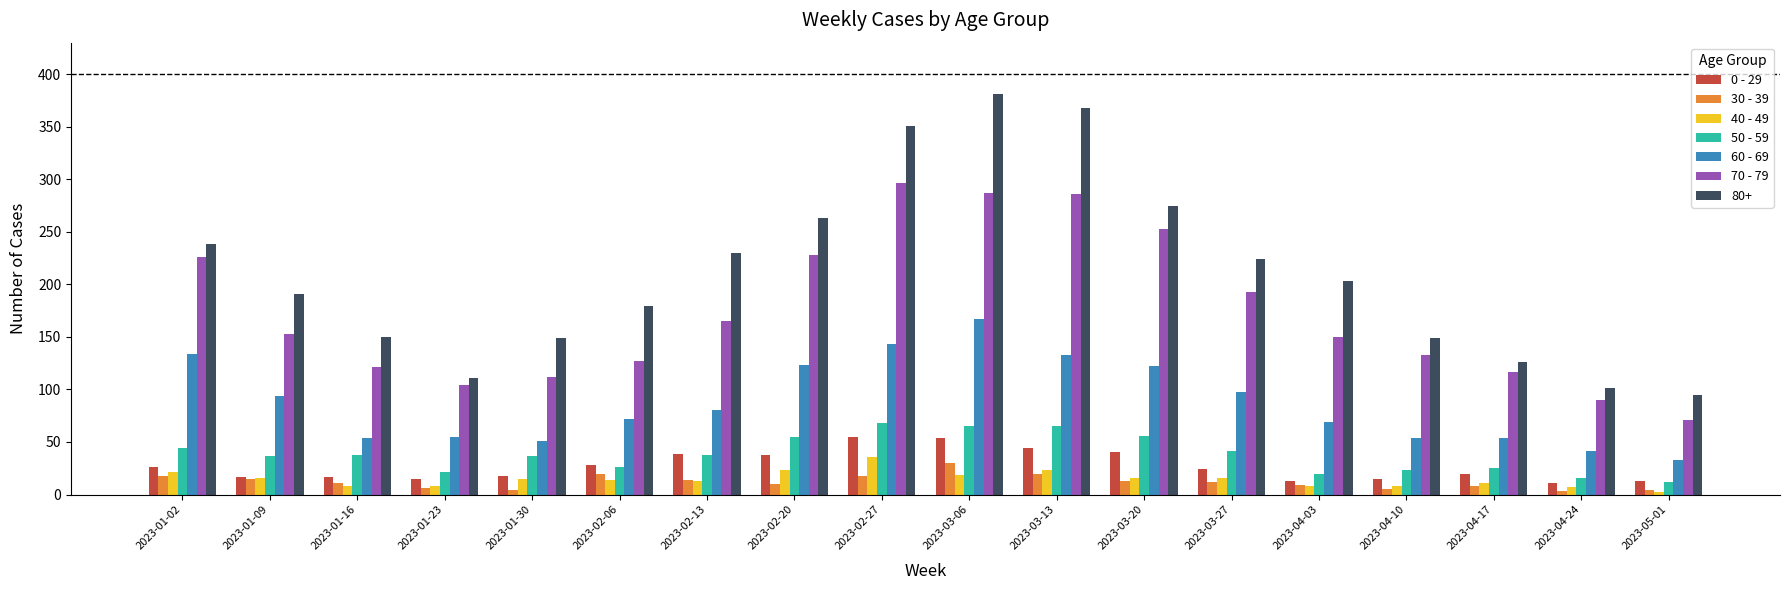

Where does the 40 - 49 series first go above 15?

2023-01-02